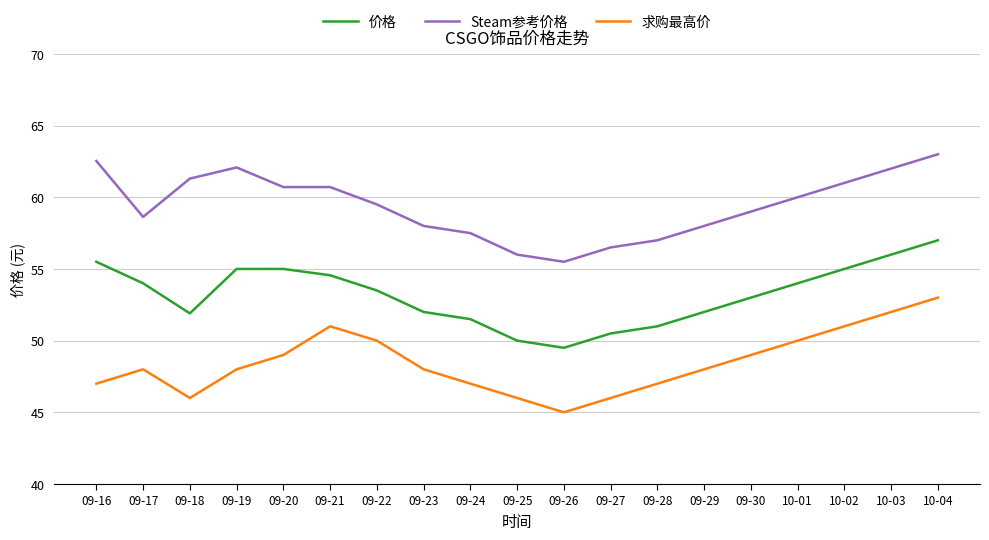

True or false: 价格 and 求购最高价 cross at least once.

False